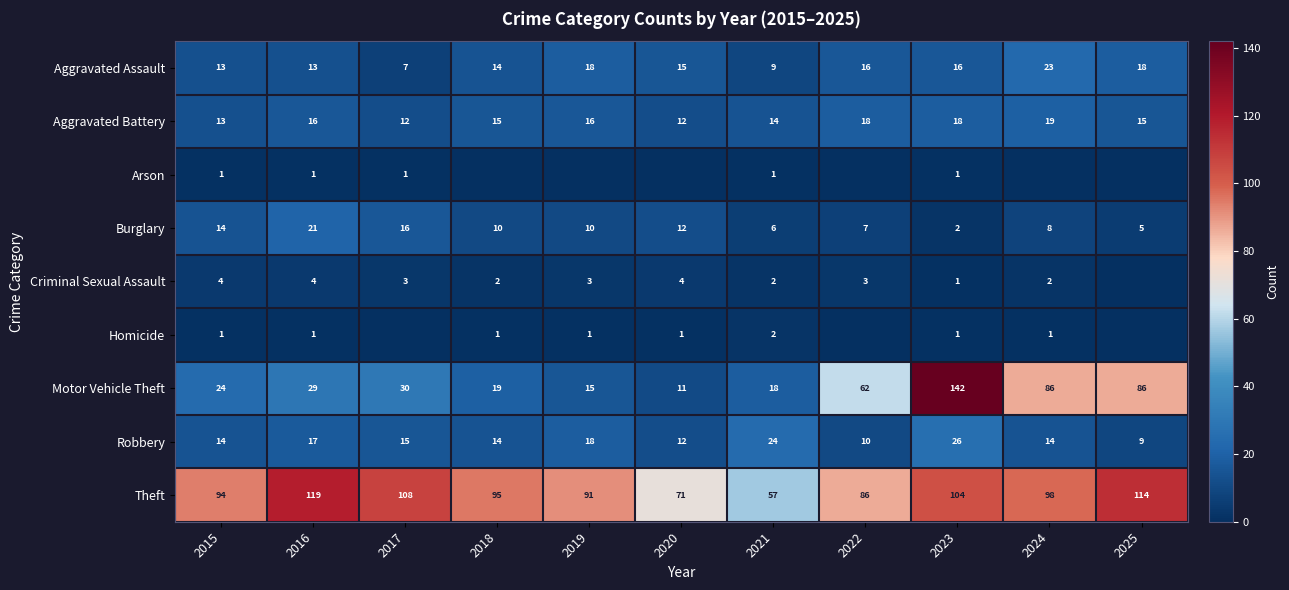

Which has a higher value, 2025 or 2015?

2025